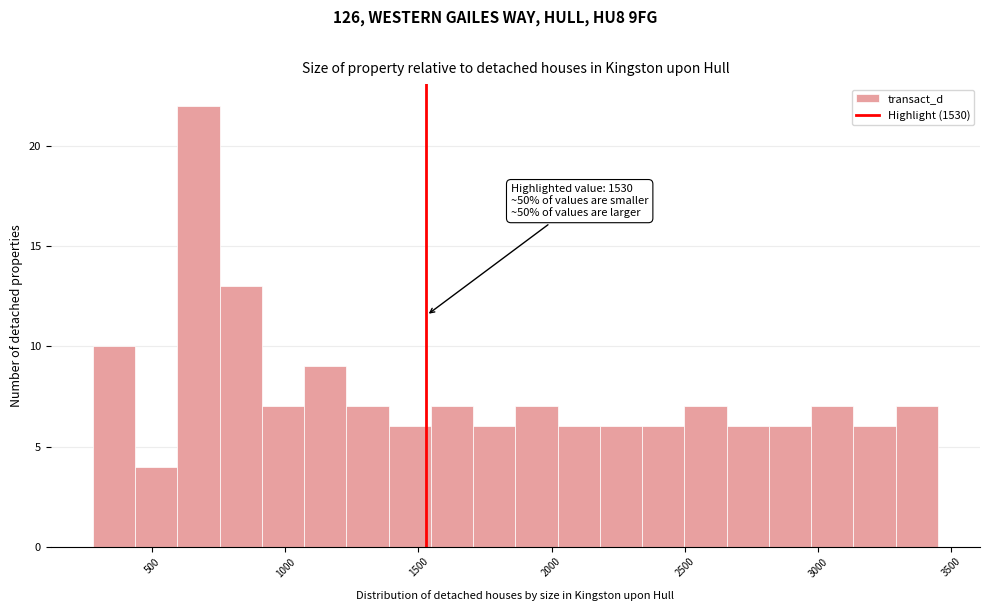

Read against the x-axis, roughly where is the centre of the tallest bar?

650